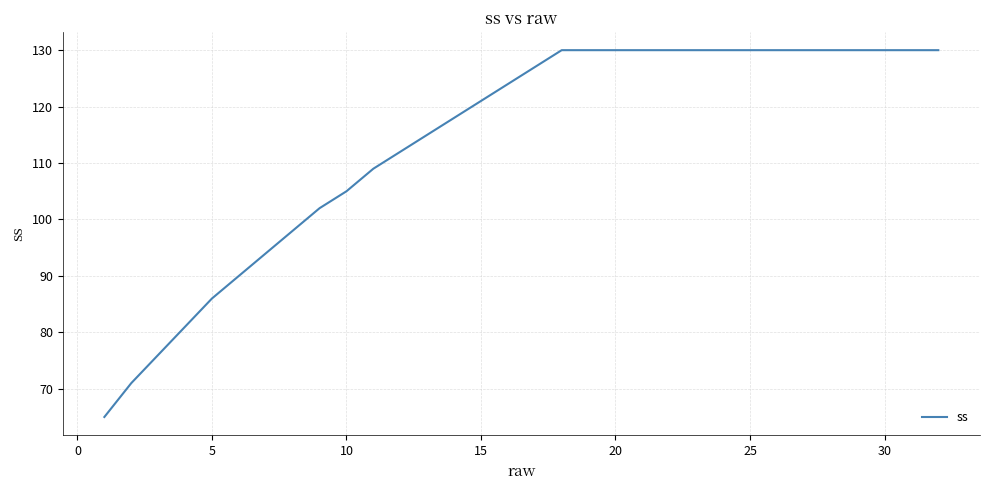

What is the difference between the maximum and minimum values?

65